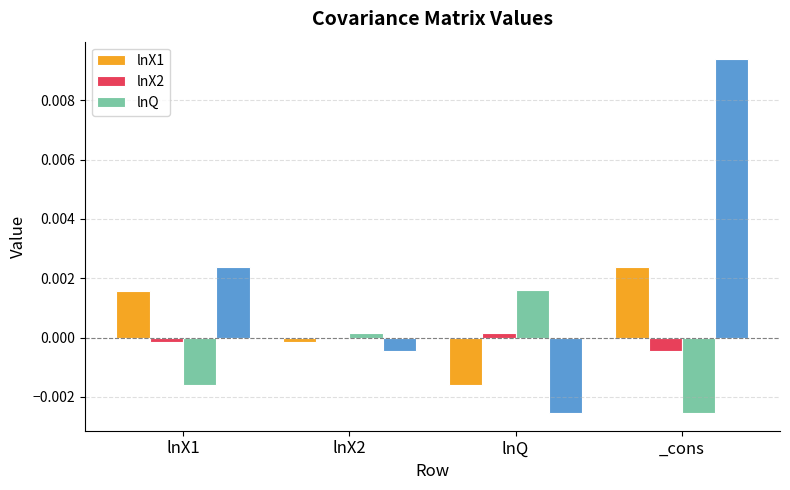

Between lnX1 and _cons, which series saw the biggest shift?

lnQ